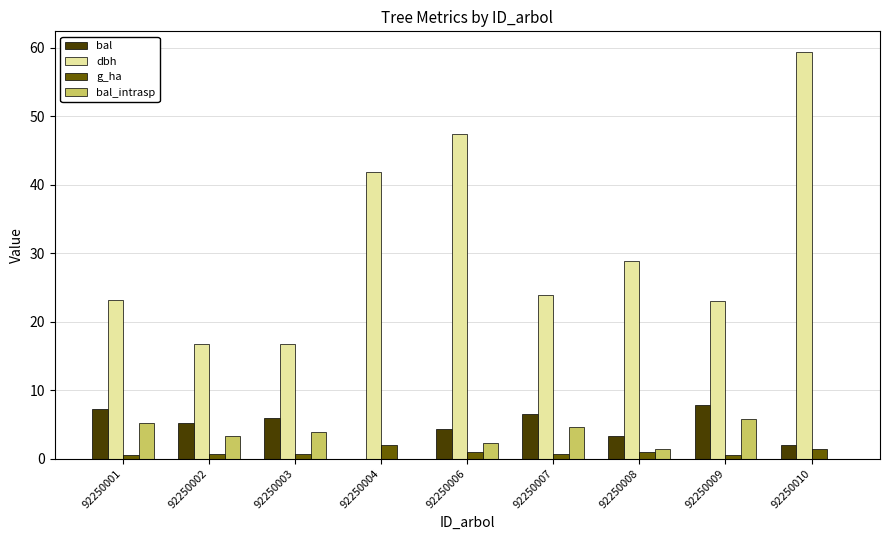

How many distinct data groups are displayed?

4